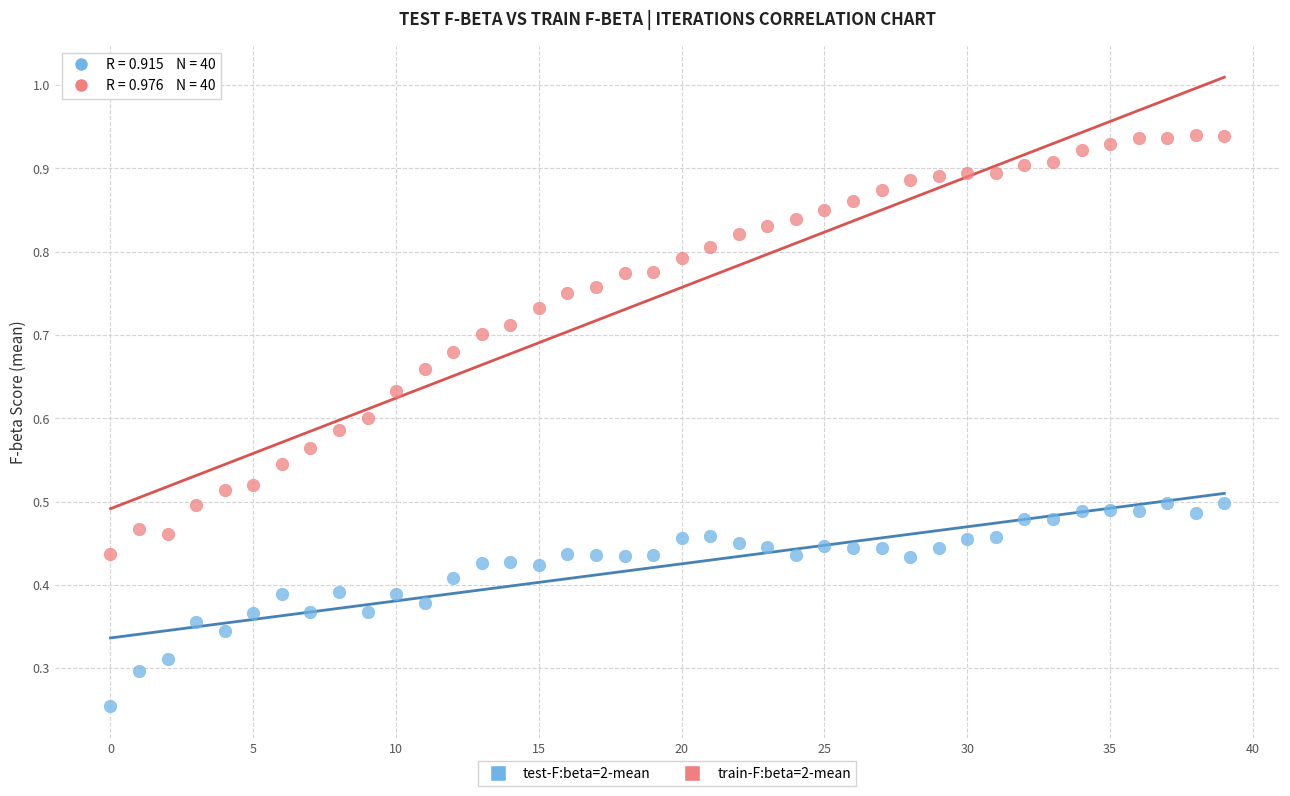

Which series contains the highest Y value?

train-F:beta=2-mean